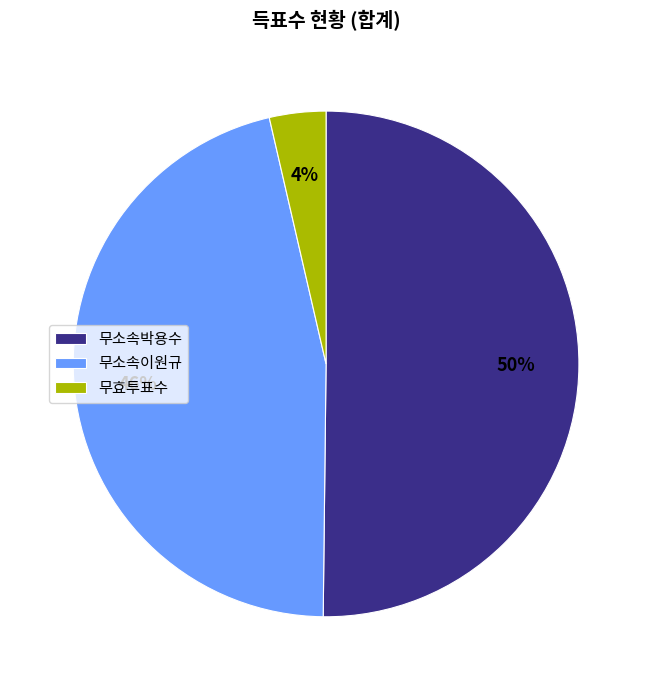

How many segments does this pie chart have?

3